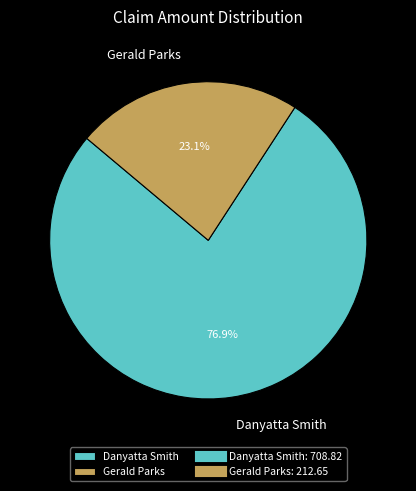

Which category accounts for the majority?

Danyatta Smith